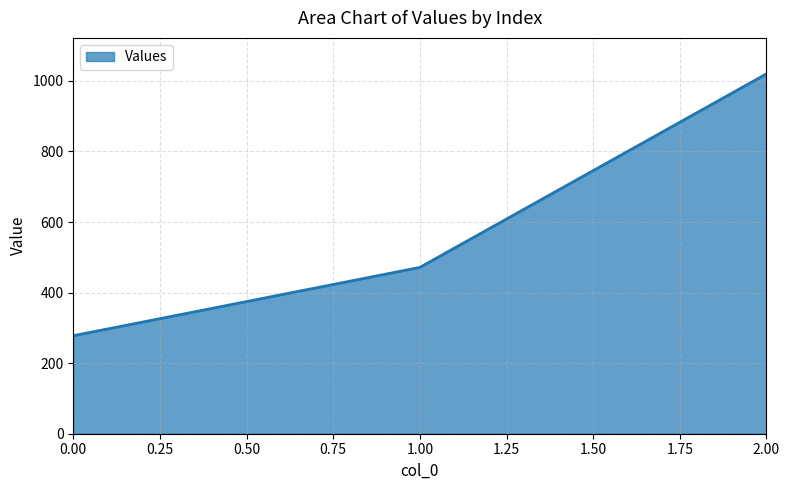

Reading left to right, what are all the values shown in this chart?

0.00=277.8	1.00=471.4	2.00=1020.0